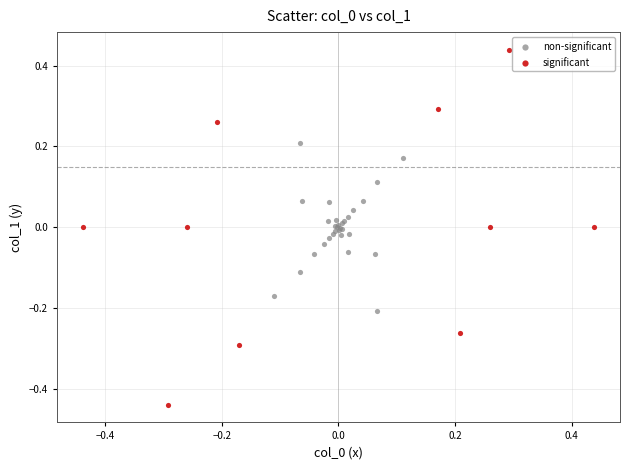

Which series contains the lowest Y value?

significant